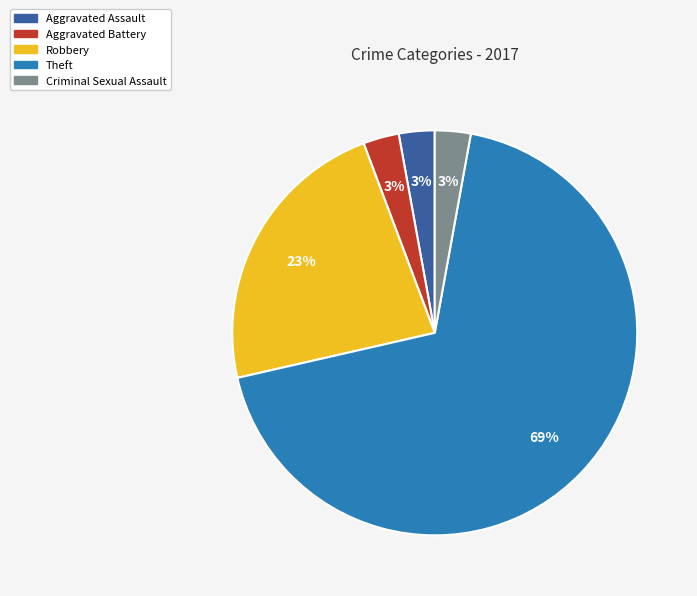

Which category has the biggest portion of the pie?

Theft